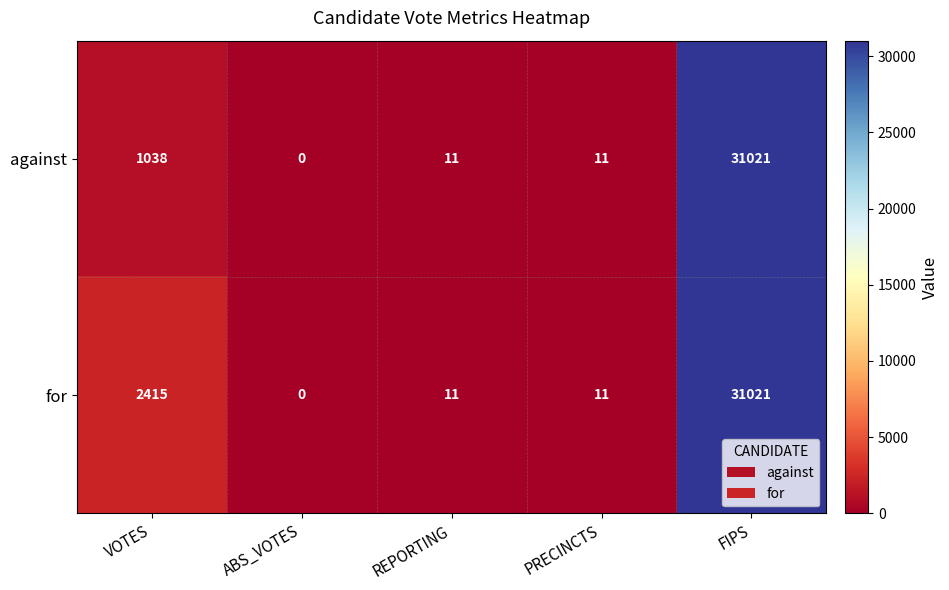

How many data points in for are less than 11?

1